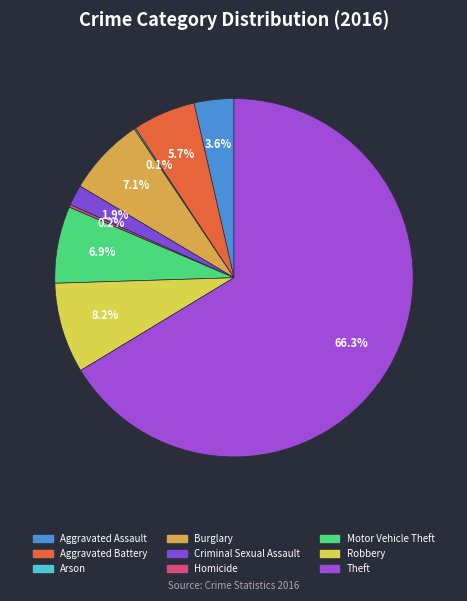

What is the majority slice?

Theft